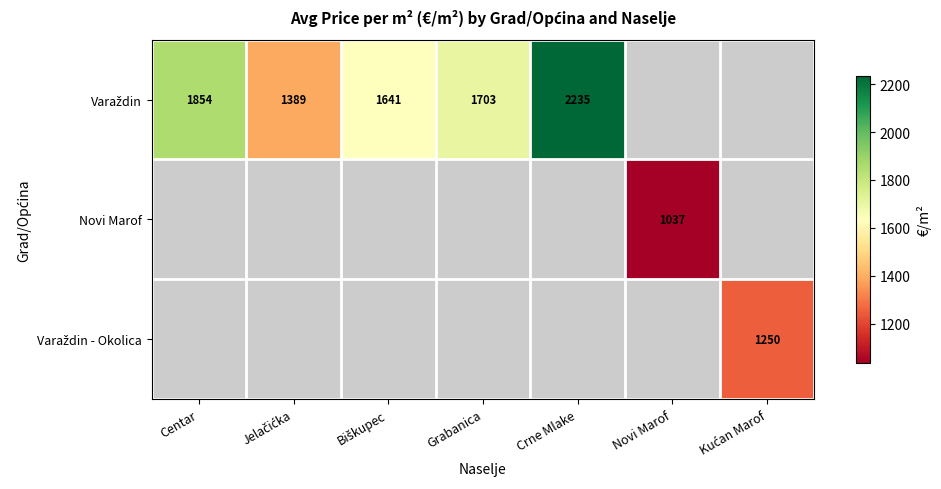

At which label does Varaždin reach its peak?

Crne Mlake